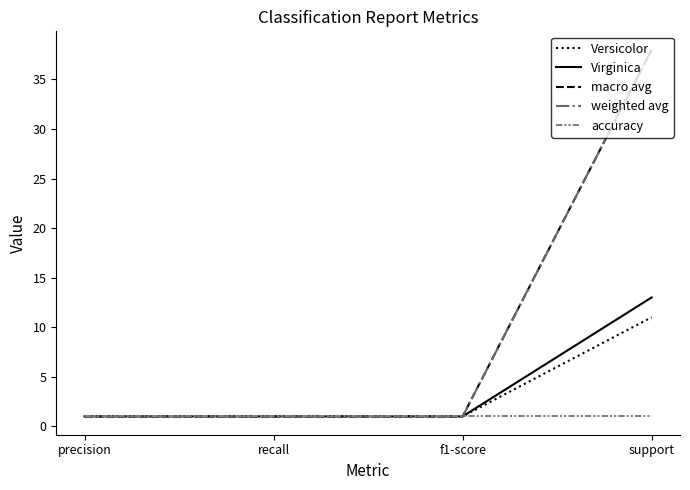

How many lines are shown in the chart?

5